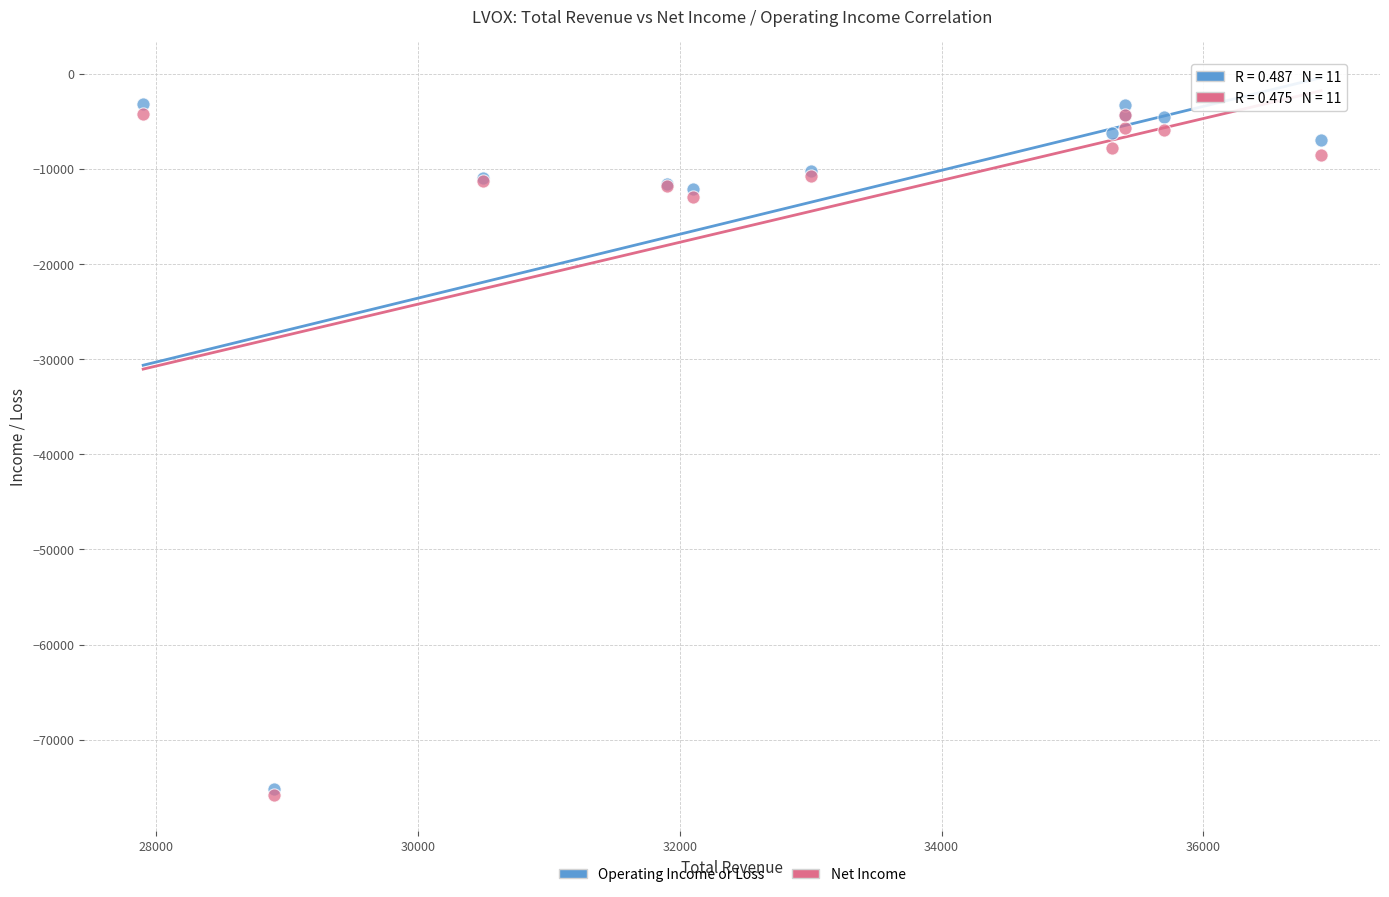

In the Operating Income or Loss series, what Y value is closest to -39200?

-12100